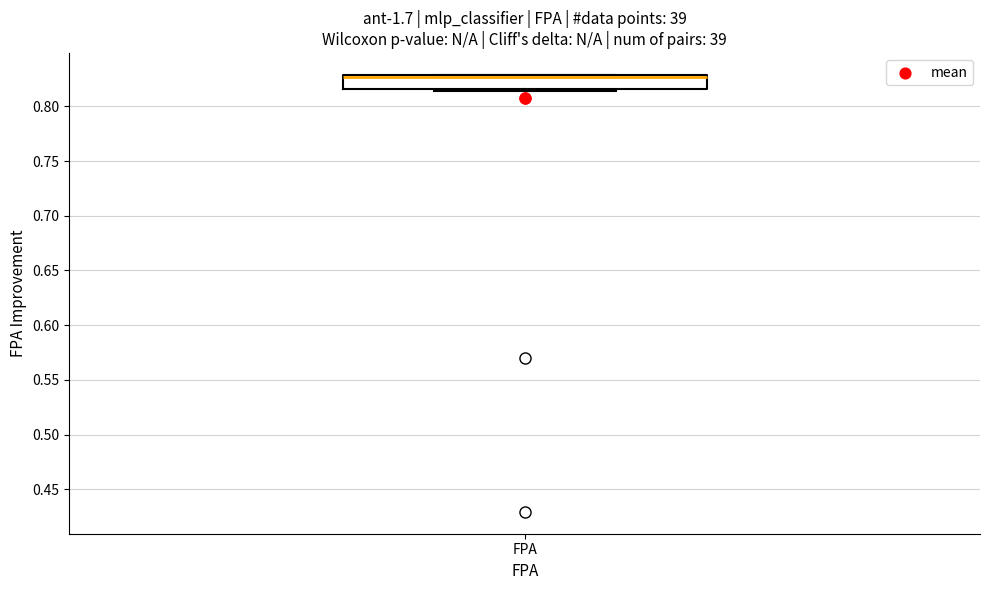

Where is the lower edge of the box for FPA on the y-axis? The values are not printed on the chart, so give them approximately, as read against the axis.

0.815